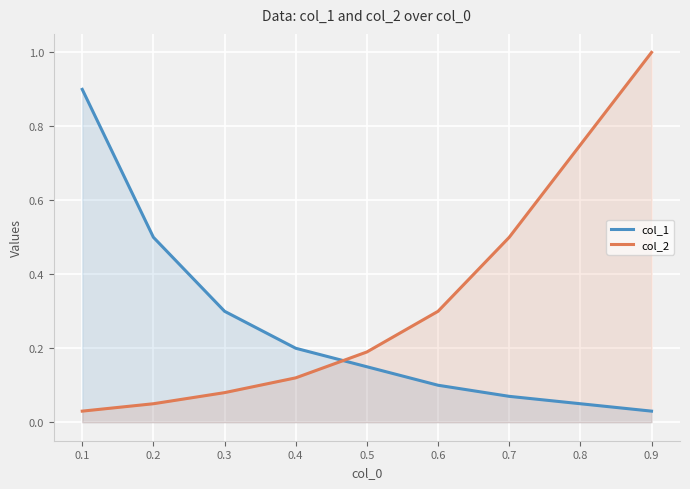

List the series in order of their overall mean, highest first.

col_2, col_1